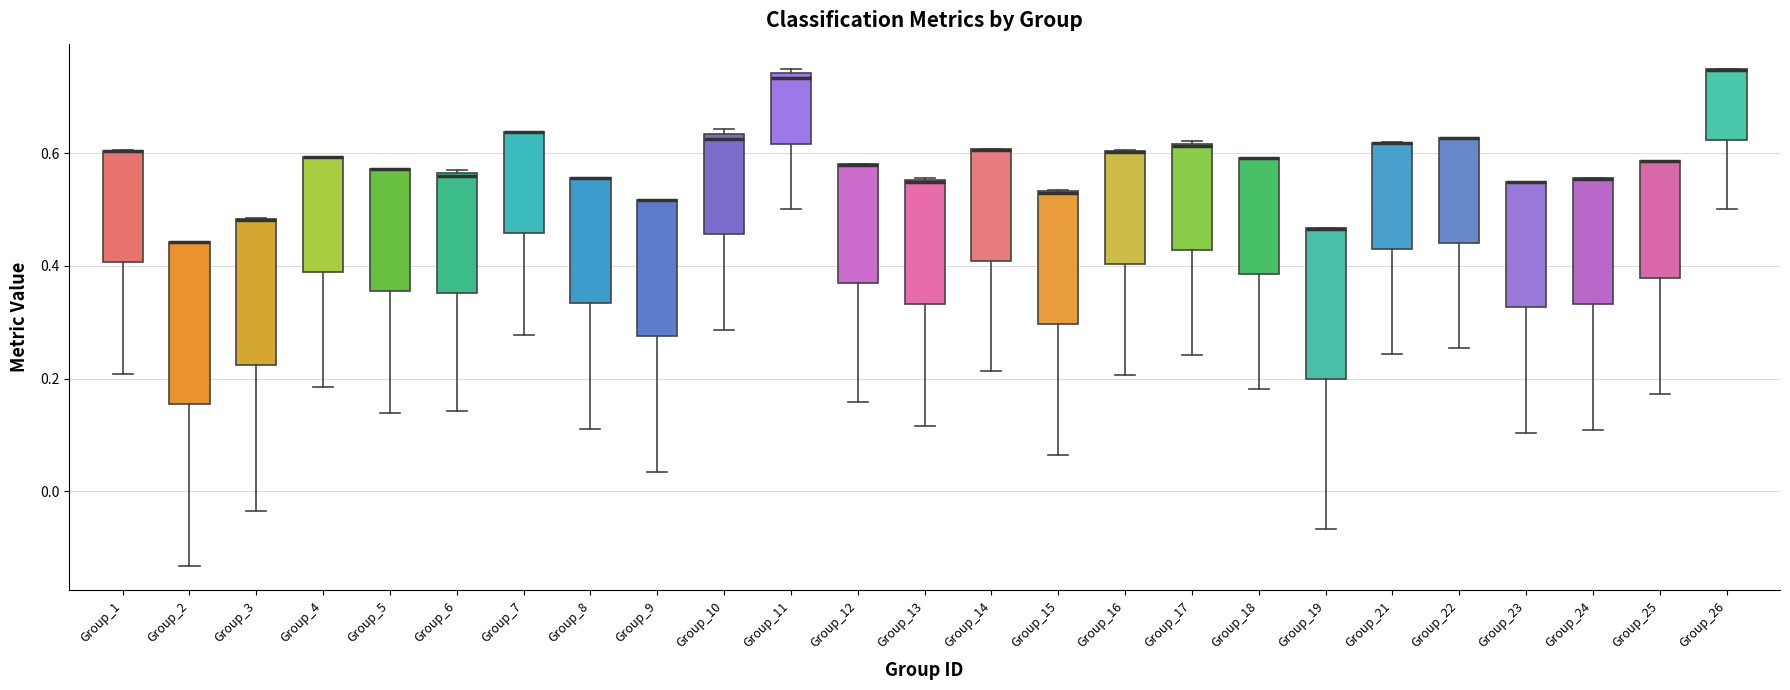

Reading left to right, transcribe this box plot: for each box, give where its median line is, the range the box spans, and where its two whiskers end, as read against the y-axis. The values are not printed on the chart, so give them approximately, as read against the axis.

Group_1: median 0.60 (drawn on the box's upper edge), box 0.40 to 0.60, whiskers 0.20 to 0.60
Group_2: median 0.44 (drawn on the box's upper edge), box 0.16 to 0.44, whiskers -0.14 to 0.44
Group_3: median 0.48 (drawn on the box's upper edge), box 0.22 to 0.48, whiskers -0.04 to 0.48
Group_4: median 0.60 (drawn on the box's upper edge), box 0.38 to 0.60, whiskers 0.18 to 0.60
Group_5: median 0.58 (drawn on the box's upper edge), box 0.36 to 0.58, whiskers 0.14 to 0.58
Group_6: median 0.56, box 0.36 to 0.56, whiskers 0.14 to 0.56
Group_7: median 0.64 (drawn on the box's upper edge), box 0.46 to 0.64, whiskers 0.28 to 0.64
Group_8: median 0.56 (drawn on the box's upper edge), box 0.34 to 0.56, whiskers 0.12 to 0.56
Group_9: median 0.52 (drawn on the box's upper edge), box 0.28 to 0.52, whiskers 0.04 to 0.52
Group_10: median 0.62, box 0.46 to 0.64, whiskers 0.28 to 0.64 (just above the box's upper edge)
Group_11: median 0.74 (just below the box's upper edge), box 0.62 to 0.74, whiskers 0.50 to 0.76
Group_12: median 0.58 (drawn on the box's upper edge), box 0.36 to 0.58, whiskers 0.16 to 0.58
Group_13: median 0.54 (drawn on the box's upper edge), box 0.34 to 0.56, whiskers 0.12 to 0.56
Group_14: median 0.60 (drawn on the box's upper edge), box 0.40 to 0.60, whiskers 0.22 to 0.60
Group_15: median 0.52 (drawn on the box's upper edge), box 0.30 to 0.54, whiskers 0.06 to 0.54
Group_16: median 0.60 (drawn on the box's upper edge), box 0.40 to 0.60, whiskers 0.20 to 0.60
Group_17: median 0.62 (drawn on the box's upper edge), box 0.42 to 0.62, whiskers 0.24 to 0.62
Group_18: median 0.60 (drawn on the box's upper edge), box 0.38 to 0.60, whiskers 0.18 to 0.60
Group_19: median 0.46 (drawn on the box's upper edge), box 0.20 to 0.46, whiskers -0.06 to 0.46
Group_21: median 0.62 (drawn on the box's upper edge), box 0.44 to 0.62, whiskers 0.24 to 0.62
Group_22: median 0.62 (drawn on the box's upper edge), box 0.44 to 0.62, whiskers 0.26 to 0.62
Group_23: median 0.54 (drawn on the box's upper edge), box 0.32 to 0.54, whiskers 0.10 to 0.54
Group_24: median 0.56 (drawn on the box's upper edge), box 0.34 to 0.56, whiskers 0.10 to 0.56
Group_25: median 0.58 (drawn on the box's upper edge), box 0.38 to 0.58, whiskers 0.18 to 0.58
Group_26: median 0.74 (drawn on the box's upper edge), box 0.62 to 0.74, whiskers 0.50 to 0.76